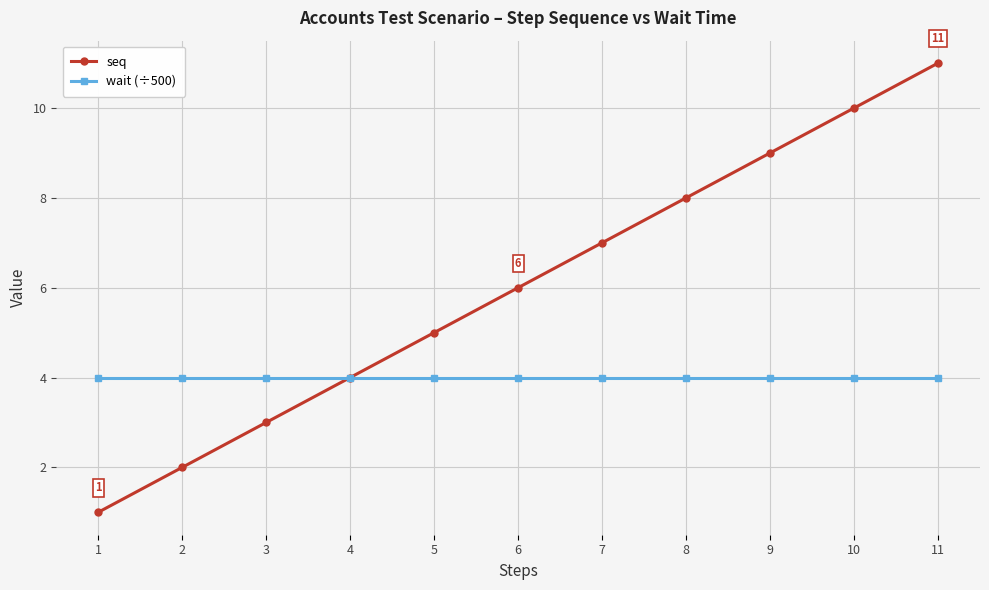

Which series changed the most between 3 and 10?

seq